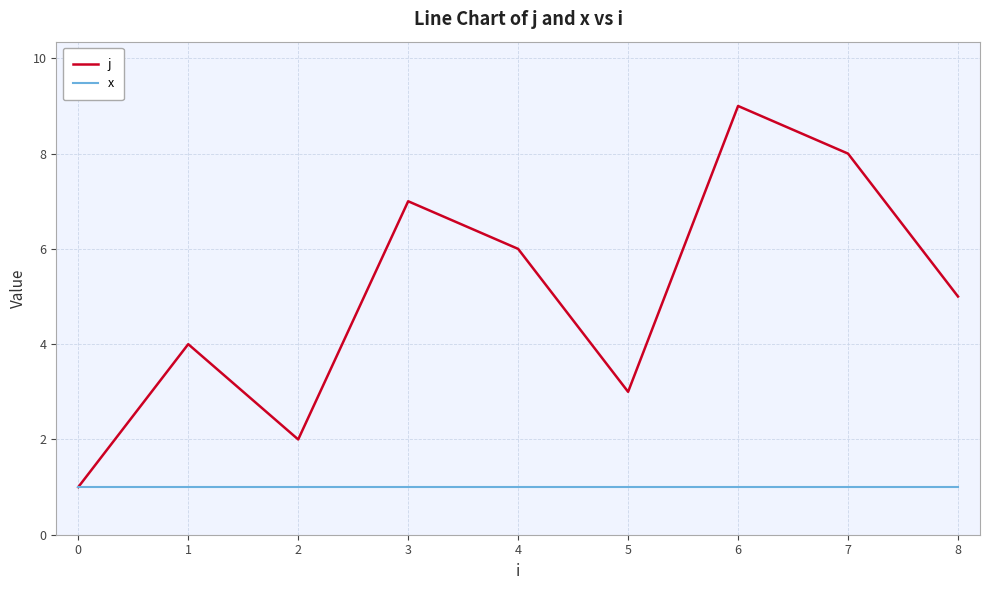

Rank the series by their maximum value, from highest to lowest.

j, x